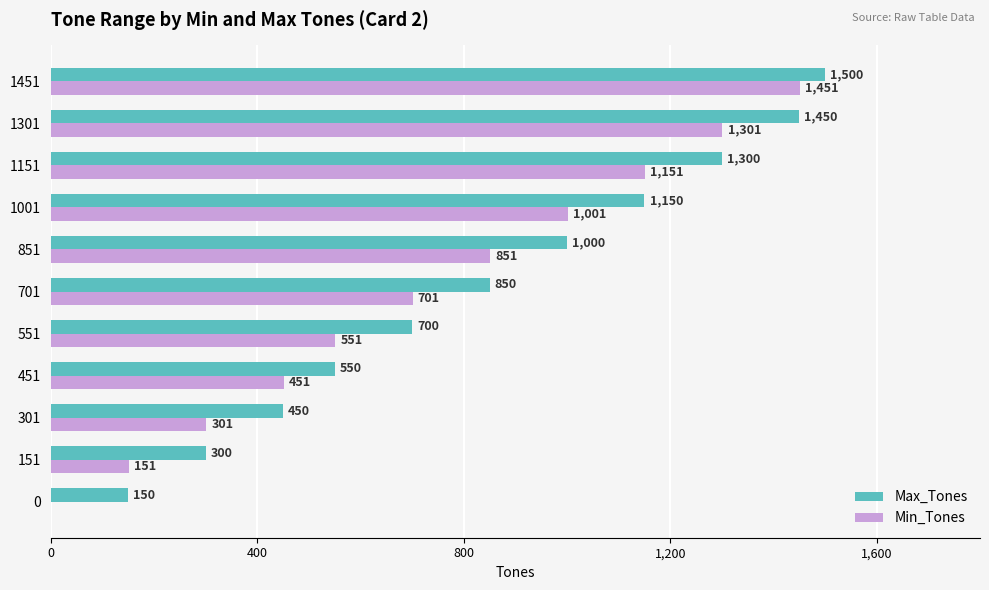

True or false: Max_Tones has a value of 450 at 301.

True